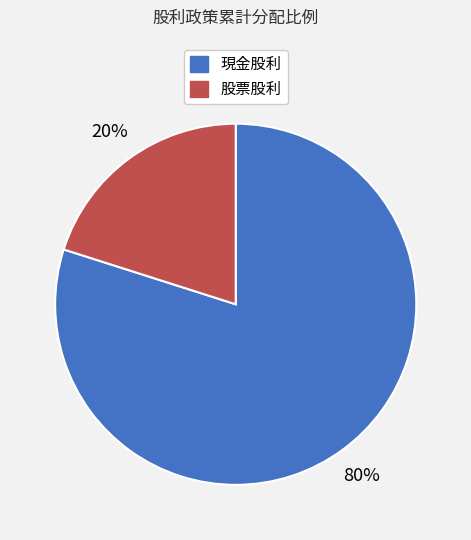

What is the majority slice?

現金股利